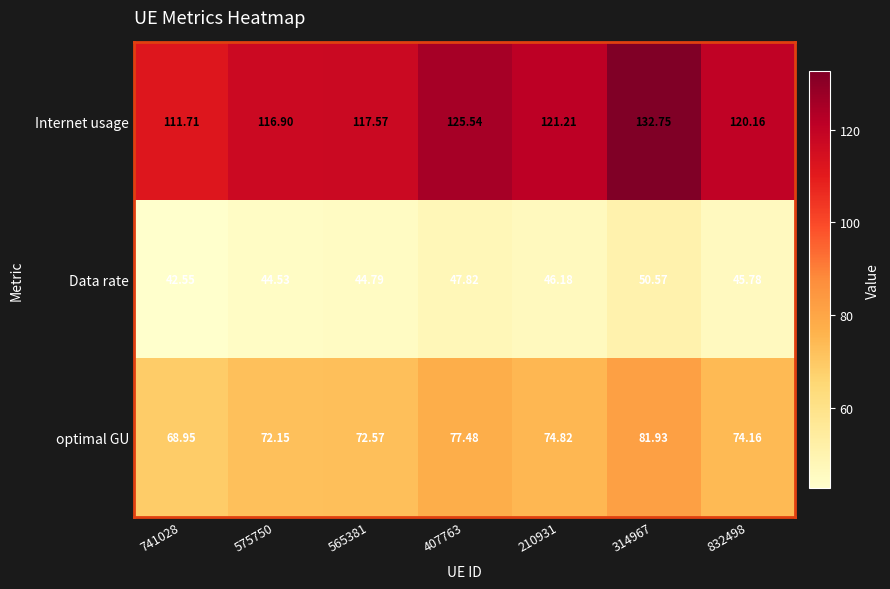

At 407763, list the series in order from largest to smallest.

Internet usage, optimal GU, Data rate